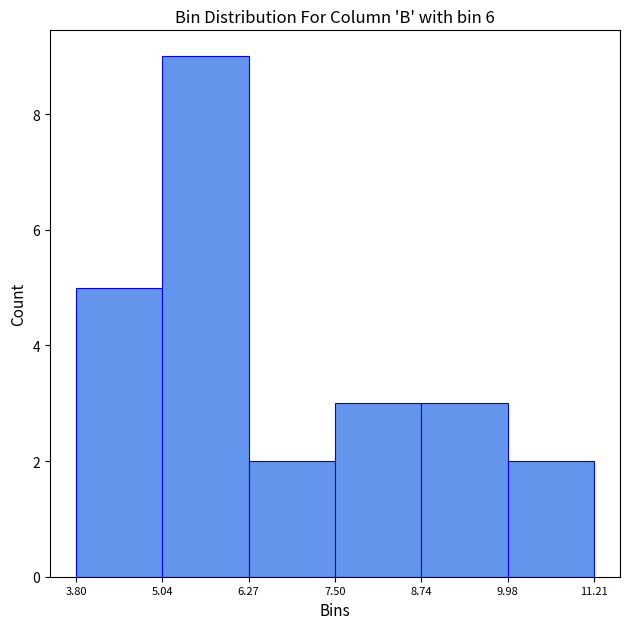

Reading left to right, list every bar in this chart as the range it spans on the x-axis followed by its height. The values are not printed on the chart, so give them approximately, as read against the axis.

3.80 to 5.04: 5
5.04 to 6.27: 9
6.27 to 7.50: 2
7.50 to 8.74: 3
8.74 to 9.98: 3
9.98 to 11.21: 2